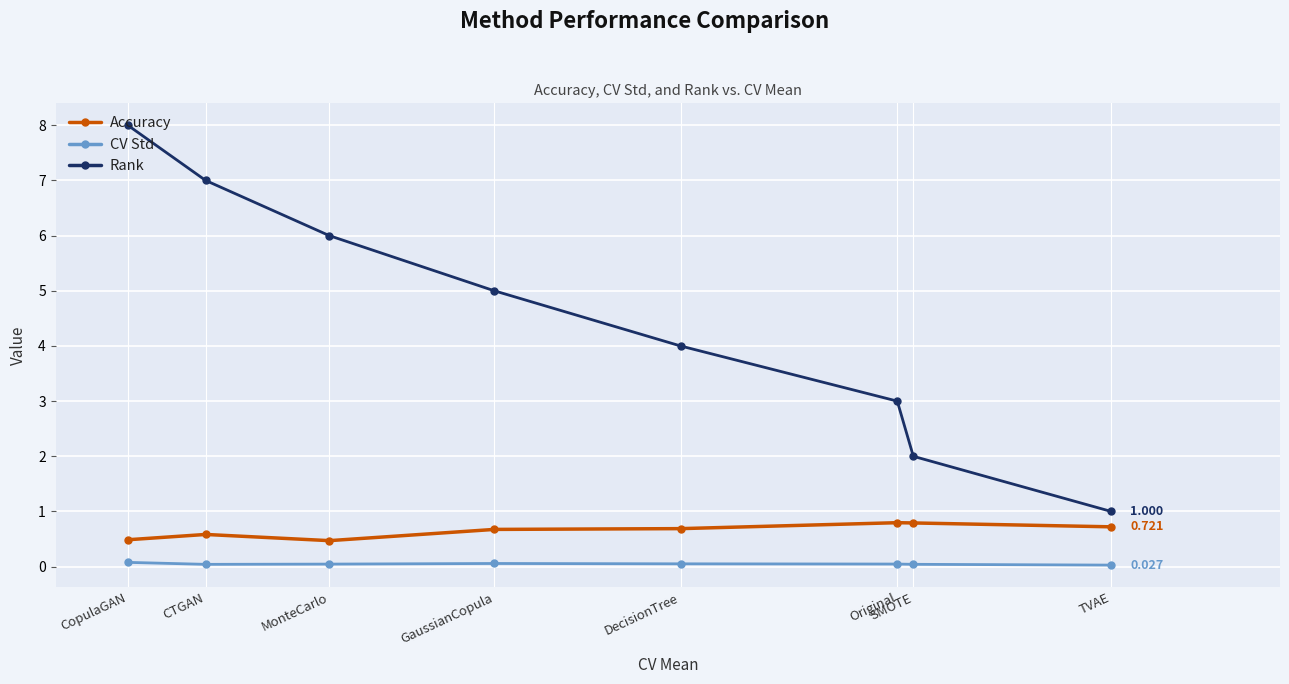

What is the maximum value for CV Std?

0.1